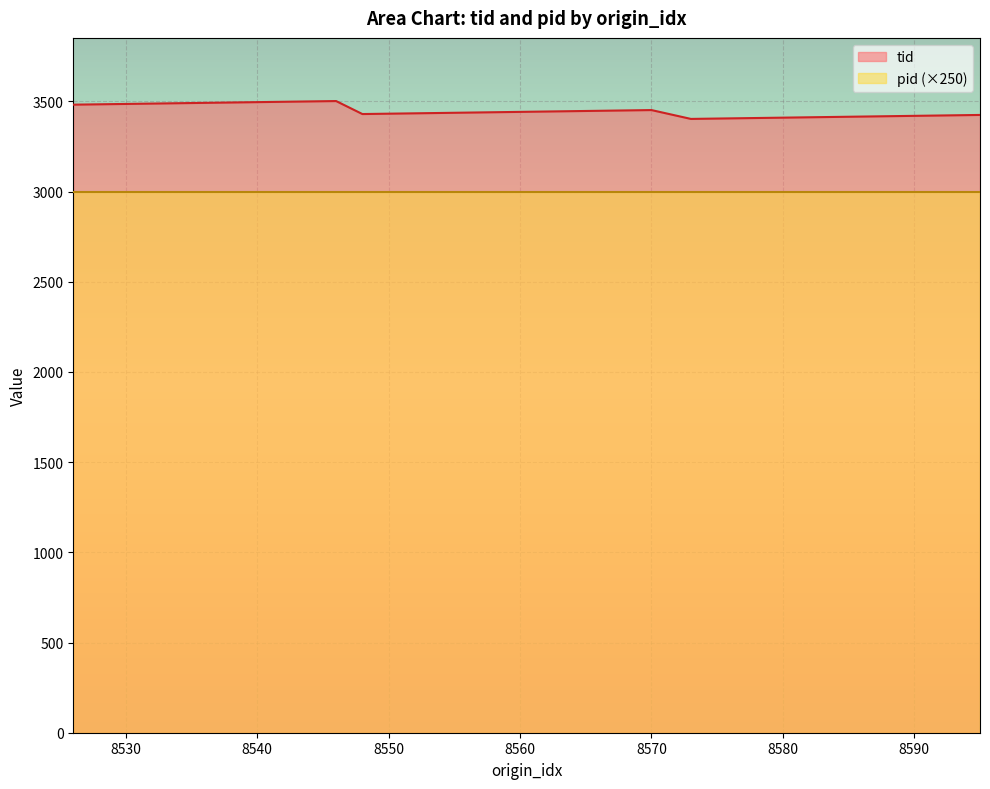

Is it true that tid equals 3432 at 8550?

True